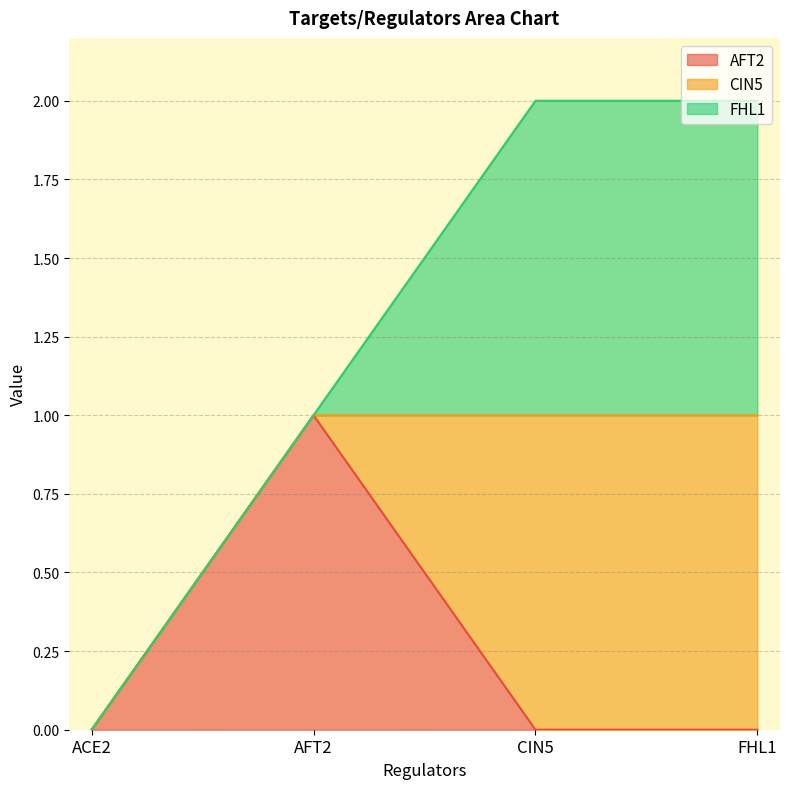

How many lines are shown in the chart?

3